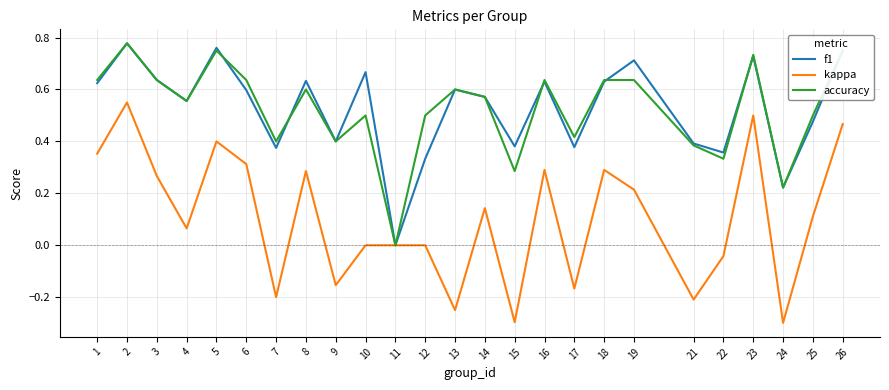

Between 18 and 23, which series saw the biggest shift?

kappa